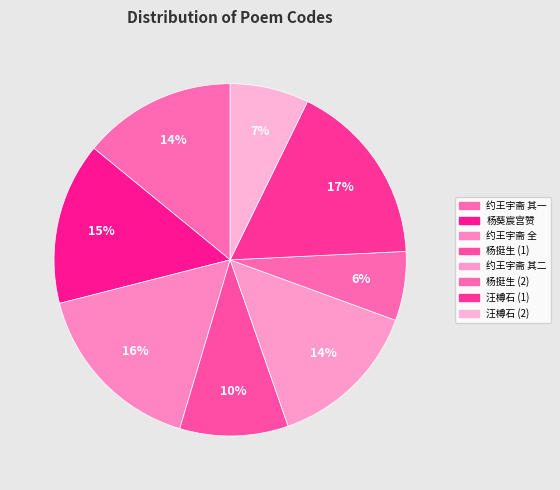

To the nearest percent, what is the difference between the largest and smallest slice percentages?

11%